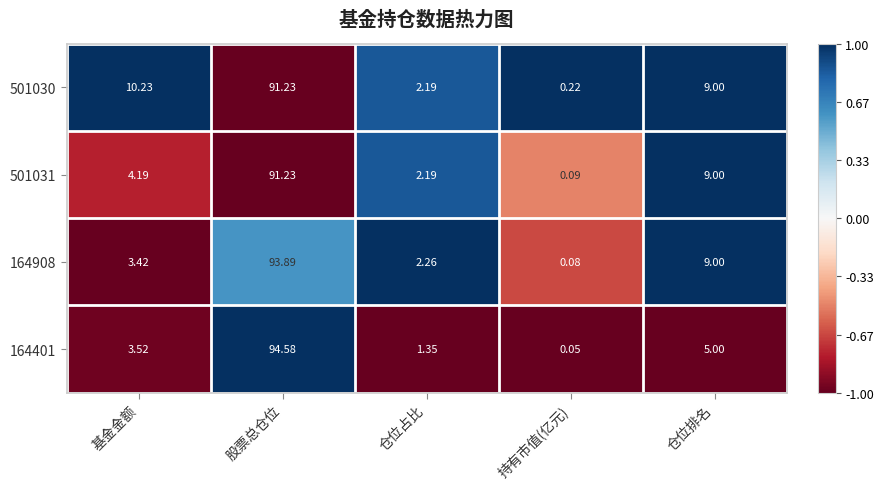

Is the value of 164908 at 基金金额 greater than the value of 164401 at 仓位占比?

Yes